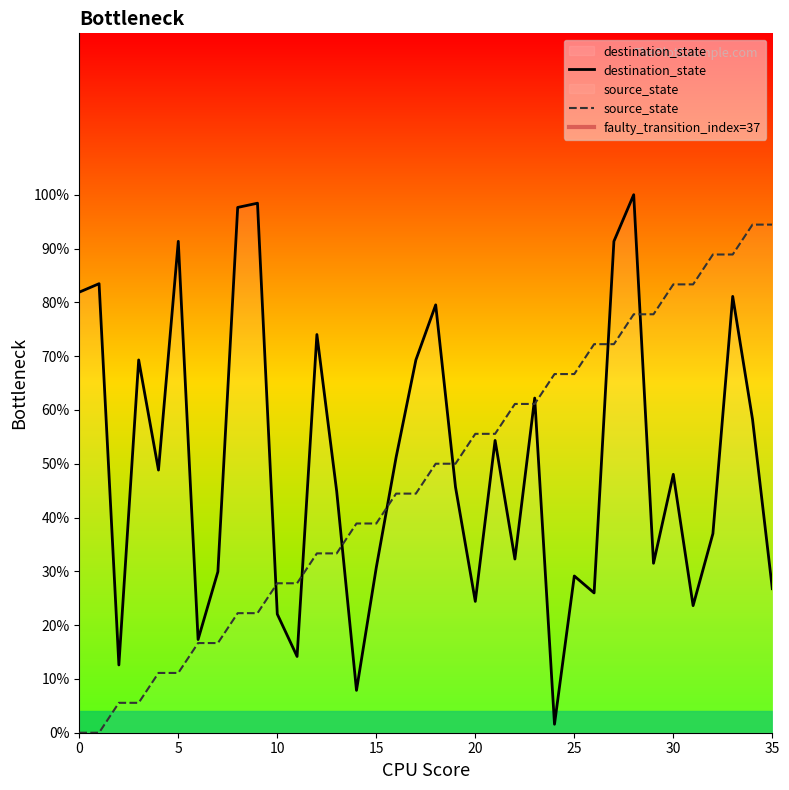

At how many categories does at least one series exceed 43?

29